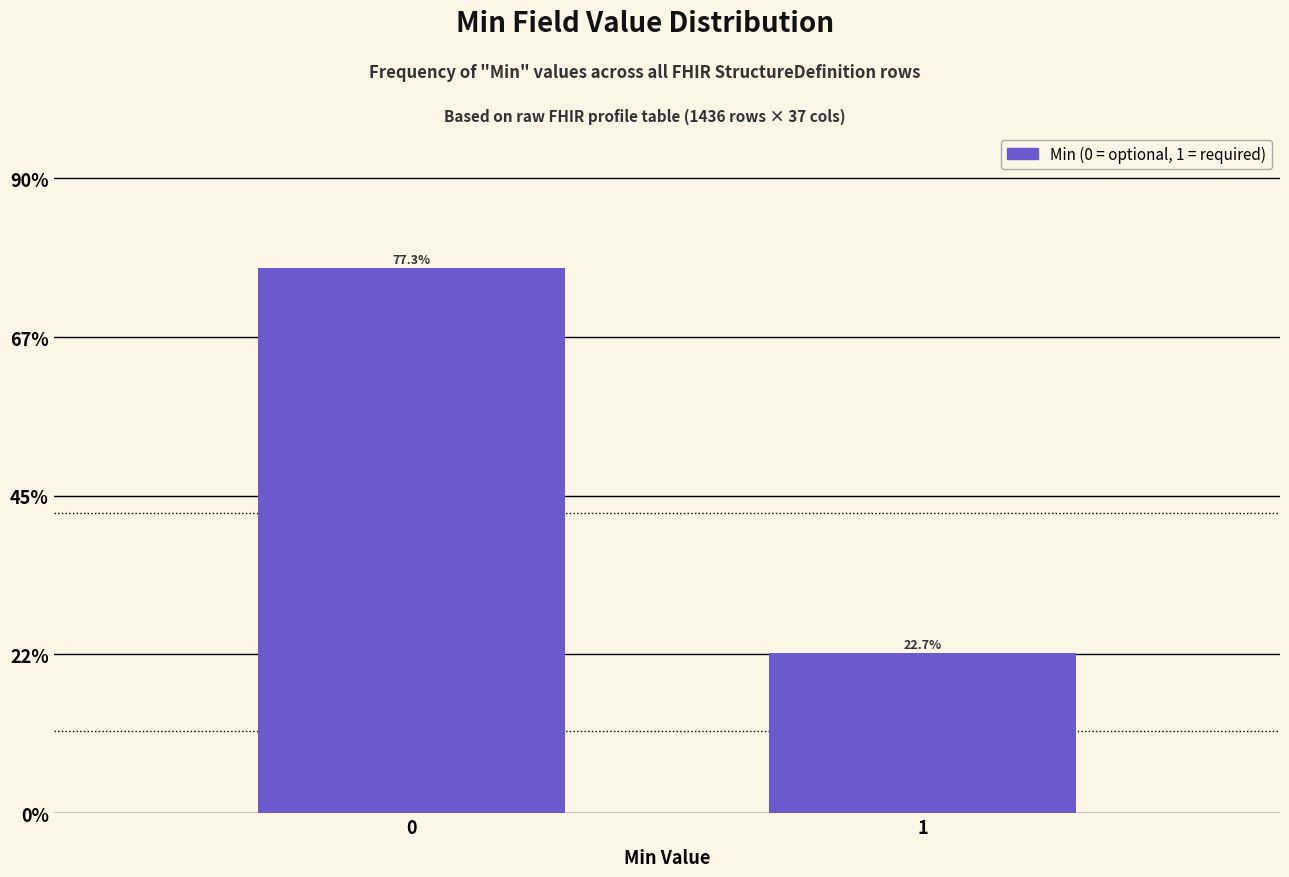

Reading left to right, list all the values displayed in this chart.

0=77.3	1=22.7